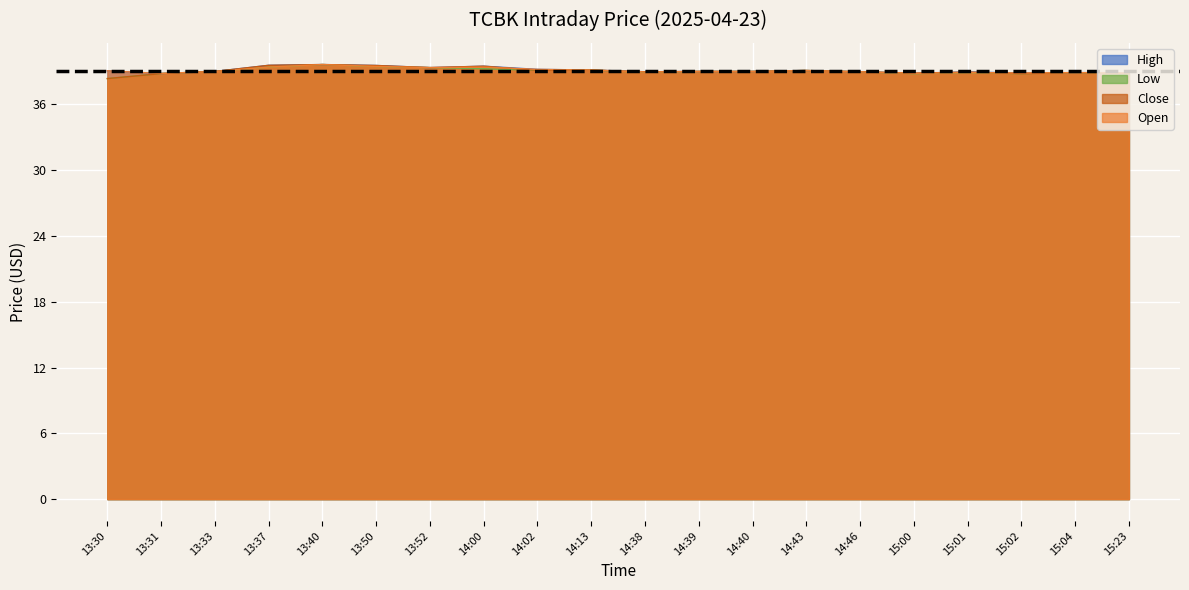

Reading left to right, transcribe all the data shown in this chart.

High: 39.1	38.8	39.0	39.6	39.6	39.5	39.3	39.5	39.2	39.1	39.0	39.0	39.0	39.1	39.0	38.8	39.0	38.9	38.9	38.9
Low: 38.3	38.8	39.0	39.4	39.6	39.5	39.3	39.2	39.1	39.1	38.9	39.0	39.0	39.1	39.0	38.8	38.9	38.8	38.9	38.7
Close: 38.3	38.8	39.0	39.6	39.6	39.5	39.3	39.5	39.1	39.1	39.0	39.0	39.0	39.1	39.0	38.8	39.0	38.8	38.9	38.8
Open: 39.1	38.8	39.0	39.4	39.6	39.5	39.3	39.4	39.2	39.1	39.0	39.0	39.0	39.1	39.0	38.8	38.9	38.9	38.9	38.9